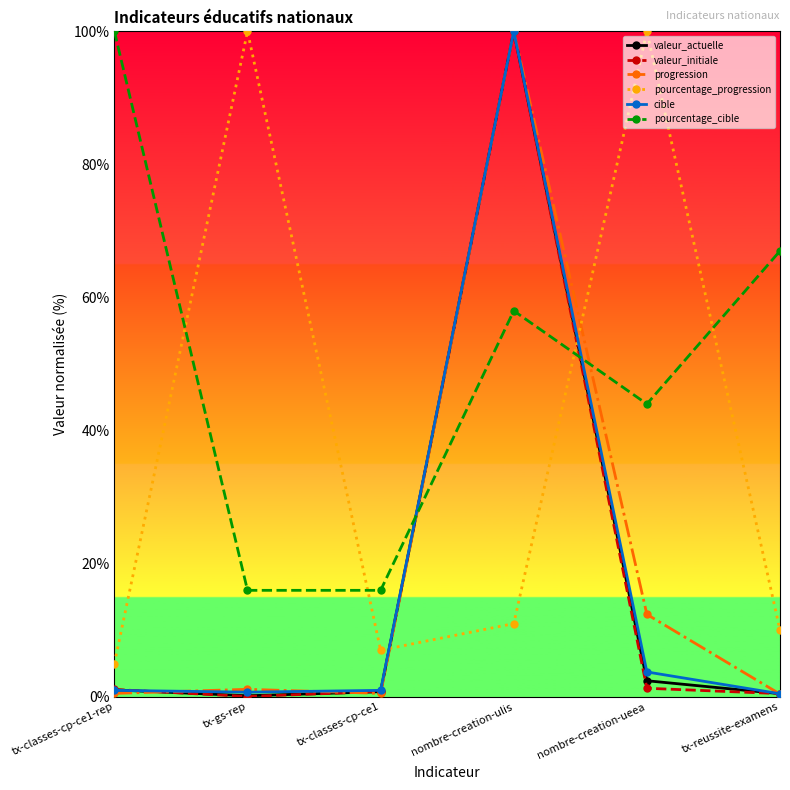

Where is cible nearest to the value 50?

nombre-creation-ueea